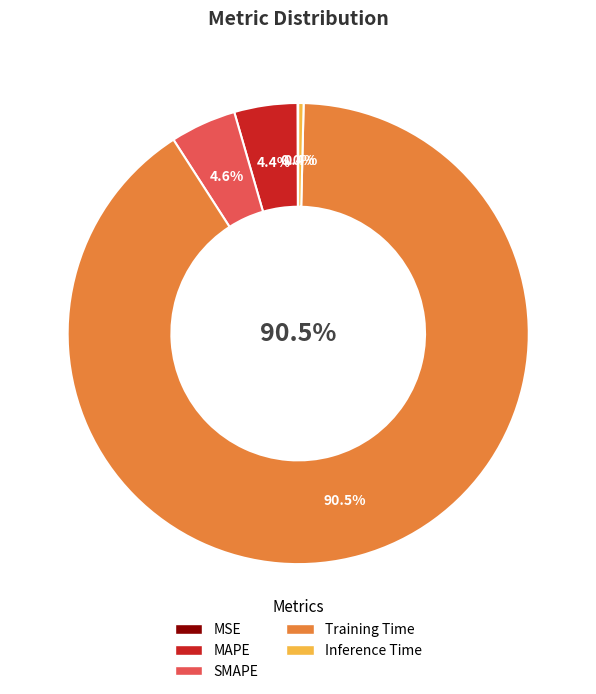

Rank the categories by value from lowest to highest.

MSE, Inference Time, MAPE, SMAPE, Training Time